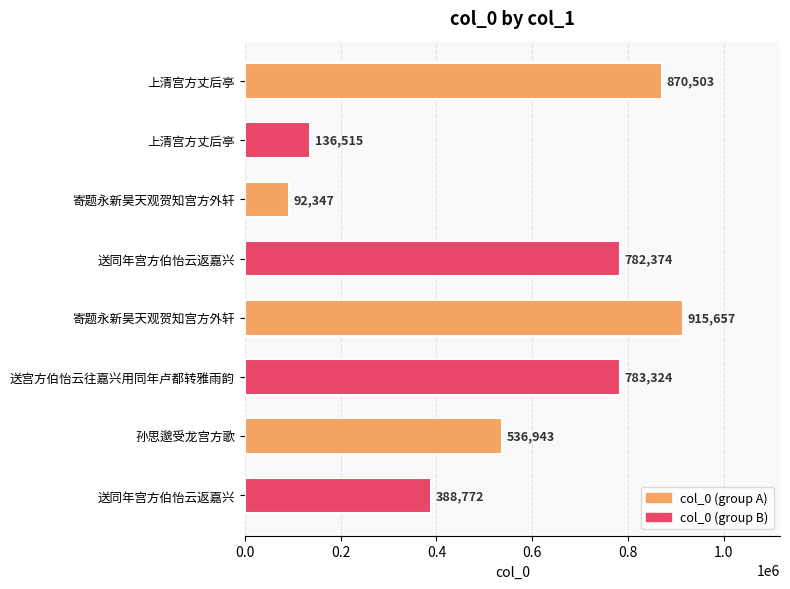

Rank the categories by value from highest to lowest.

寄题永新昊天观贺知宫方外轩, 上清宫方丈后亭, 送宫方伯怡云往嘉兴用同年卢都转雅雨韵, 送同年宫方伯怡云返嘉兴, 孙思邈受龙宫方歌, 送同年宫方伯怡云返嘉兴, 上清宫方丈后亭, 寄题永新昊天观贺知宫方外轩